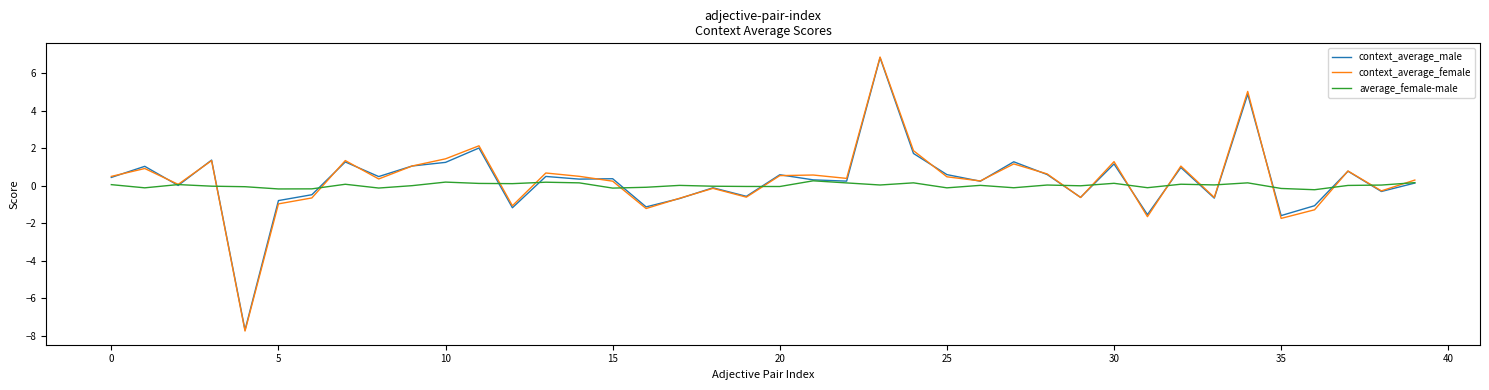

Which series has the widest spread of values?

context_average_female